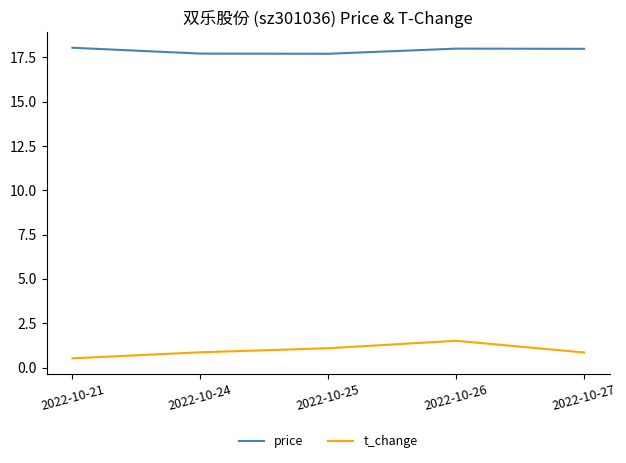

What are all the series names shown in the legend?

price, t_change